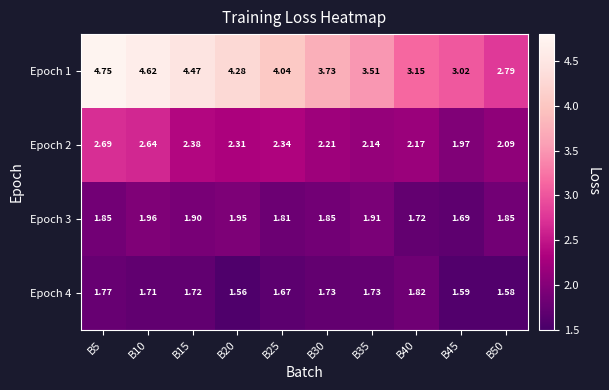

Is the value of Epoch 1 at B50 greater than the value of Epoch 4 at B40?

Yes